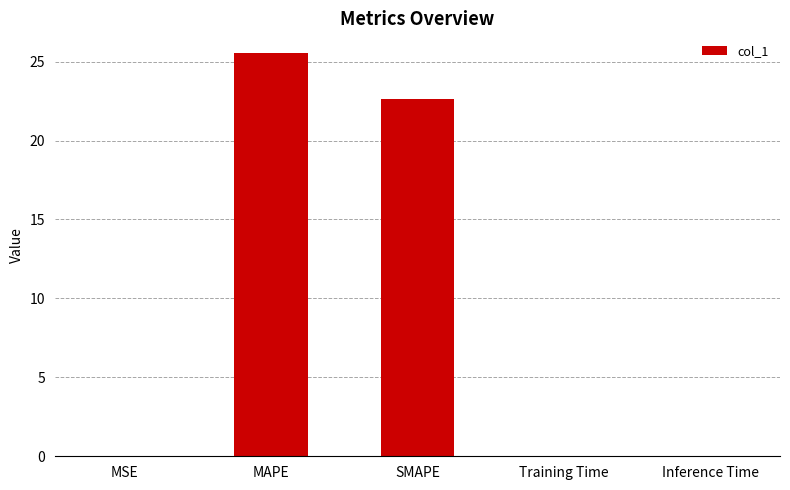

Which has a higher value, SMAPE or MAPE?

MAPE